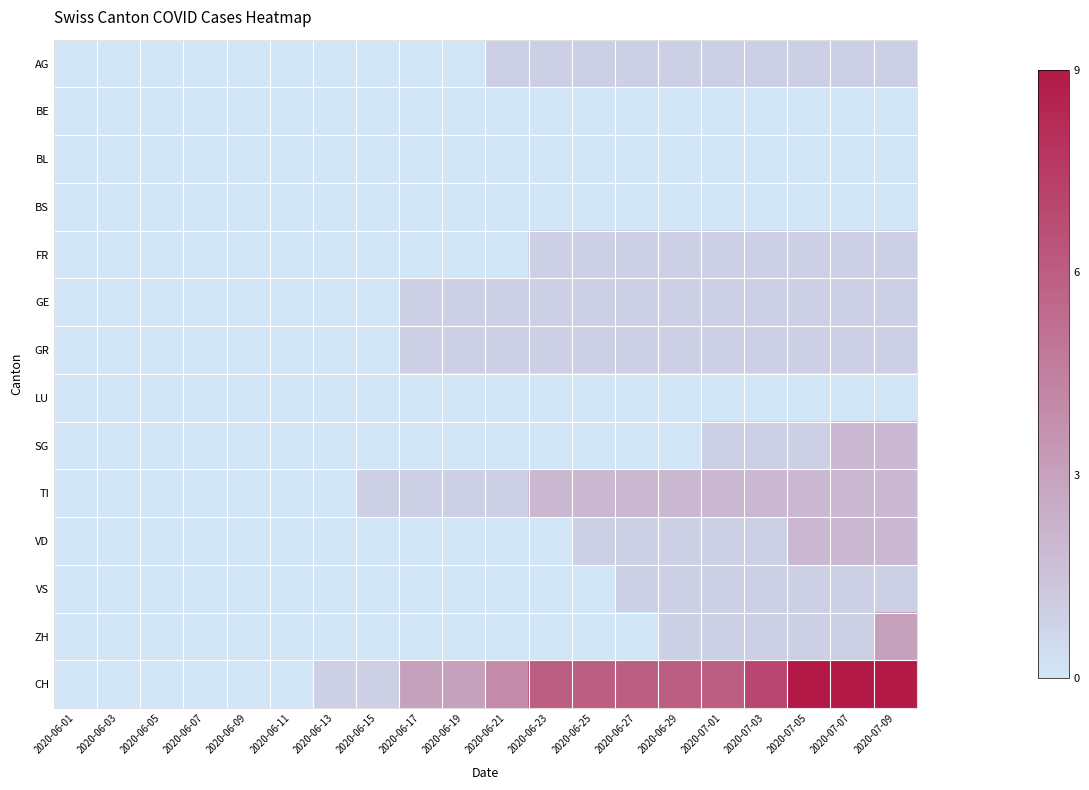

Reading right to left, list all the values displayed in this chart.

AG: 2020-07-09=1	2020-07-07=1	2020-07-05=1	2020-07-03=1	2020-07-01=1	2020-06-29=1	2020-06-27=1	2020-06-25=1	2020-06-23=1	2020-06-21=1	2020-06-19=0	2020-06-17=0	2020-06-15=0	2020-06-13=0	2020-06-11=0	2020-06-09=0	2020-06-07=0	2020-06-05=0	2020-06-03=0	2020-06-01=0
BE: 2020-07-09=0	2020-07-07=0	2020-07-05=0	2020-07-03=0	2020-07-01=0	2020-06-29=0	2020-06-27=0	2020-06-25=0	2020-06-23=0	2020-06-21=0	2020-06-19=0	2020-06-17=0	2020-06-15=0	2020-06-13=0	2020-06-11=0	2020-06-09=0	2020-06-07=0	2020-06-05=0	2020-06-03=0	2020-06-01=0
BL: 2020-07-09=0	2020-07-07=0	2020-07-05=0	2020-07-03=0	2020-07-01=0	2020-06-29=0	2020-06-27=0	2020-06-25=0	2020-06-23=0	2020-06-21=0	2020-06-19=0	2020-06-17=0	2020-06-15=0	2020-06-13=0	2020-06-11=0	2020-06-09=0	2020-06-07=0	2020-06-05=0	2020-06-03=0	2020-06-01=0
BS: 2020-07-09=0	2020-07-07=0	2020-07-05=0	2020-07-03=0	2020-07-01=0	2020-06-29=0	2020-06-27=0	2020-06-25=0	2020-06-23=0	2020-06-21=0	2020-06-19=0	2020-06-17=0	2020-06-15=0	2020-06-13=0	2020-06-11=0	2020-06-09=0	2020-06-07=0	2020-06-05=0	2020-06-03=0	2020-06-01=0
FR: 2020-07-09=1	2020-07-07=1	2020-07-05=1	2020-07-03=1	2020-07-01=1	2020-06-29=1	2020-06-27=1	2020-06-25=1	2020-06-23=1	2020-06-21=0	2020-06-19=0	2020-06-17=0	2020-06-15=0	2020-06-13=0	2020-06-11=0	2020-06-09=0	2020-06-07=0	2020-06-05=0	2020-06-03=0	2020-06-01=0
GE: 2020-07-09=1	2020-07-07=1	2020-07-05=1	2020-07-03=1	2020-07-01=1	2020-06-29=1	2020-06-27=1	2020-06-25=1	2020-06-23=1	2020-06-21=1	2020-06-19=1	2020-06-17=1	2020-06-15=0	2020-06-13=0	2020-06-11=0	2020-06-09=0	2020-06-07=0	2020-06-05=0	2020-06-03=0	2020-06-01=0
GR: 2020-07-09=1	2020-07-07=1	2020-07-05=1	2020-07-03=1	2020-07-01=1	2020-06-29=1	2020-06-27=1	2020-06-25=1	2020-06-23=1	2020-06-21=1	2020-06-19=1	2020-06-17=1	2020-06-15=0	2020-06-13=0	2020-06-11=0	2020-06-09=0	2020-06-07=0	2020-06-05=0	2020-06-03=0	2020-06-01=0
LU: 2020-07-09=0	2020-07-07=0	2020-07-05=0	2020-07-03=0	2020-07-01=0	2020-06-29=0	2020-06-27=0	2020-06-25=0	2020-06-23=0	2020-06-21=0	2020-06-19=0	2020-06-17=0	2020-06-15=0	2020-06-13=0	2020-06-11=0	2020-06-09=0	2020-06-07=0	2020-06-05=0	2020-06-03=0	2020-06-01=0
SG: 2020-07-09=2	2020-07-07=2	2020-07-05=1	2020-07-03=1	2020-07-01=1	2020-06-29=0	2020-06-27=0	2020-06-25=0	2020-06-23=0	2020-06-21=0	2020-06-19=0	2020-06-17=0	2020-06-15=0	2020-06-13=0	2020-06-11=0	2020-06-09=0	2020-06-07=0	2020-06-05=0	2020-06-03=0	2020-06-01=0
TI: 2020-07-09=2	2020-07-07=2	2020-07-05=2	2020-07-03=2	2020-07-01=2	2020-06-29=2	2020-06-27=2	2020-06-25=2	2020-06-23=2	2020-06-21=1	2020-06-19=1	2020-06-17=1	2020-06-15=1	2020-06-13=0	2020-06-11=0	2020-06-09=0	2020-06-07=0	2020-06-05=0	2020-06-03=0	2020-06-01=0
VD: 2020-07-09=2	2020-07-07=2	2020-07-05=2	2020-07-03=1	2020-07-01=1	2020-06-29=1	2020-06-27=1	2020-06-25=1	2020-06-23=0	2020-06-21=0	2020-06-19=0	2020-06-17=0	2020-06-15=0	2020-06-13=0	2020-06-11=0	2020-06-09=0	2020-06-07=0	2020-06-05=0	2020-06-03=0	2020-06-01=0
VS: 2020-07-09=1	2020-07-07=1	2020-07-05=1	2020-07-03=1	2020-07-01=1	2020-06-29=1	2020-06-27=1	2020-06-25=0	2020-06-23=0	2020-06-21=0	2020-06-19=0	2020-06-17=0	2020-06-15=0	2020-06-13=0	2020-06-11=0	2020-06-09=0	2020-06-07=0	2020-06-05=0	2020-06-03=0	2020-06-01=0
ZH: 2020-07-09=3	2020-07-07=1	2020-07-05=1	2020-07-03=1	2020-07-01=1	2020-06-29=1	2020-06-27=0	2020-06-25=0	2020-06-23=0	2020-06-21=0	2020-06-19=0	2020-06-17=0	2020-06-15=0	2020-06-13=0	2020-06-11=0	2020-06-09=0	2020-06-07=0	2020-06-05=0	2020-06-03=0	2020-06-01=0
CH: 2020-07-09=9	2020-07-07=9	2020-07-05=9	2020-07-03=7	2020-07-01=6	2020-06-29=6	2020-06-27=6	2020-06-25=6	2020-06-23=6	2020-06-21=4	2020-06-19=3	2020-06-17=3	2020-06-15=1	2020-06-13=1	2020-06-11=0	2020-06-09=0	2020-06-07=0	2020-06-05=0	2020-06-03=0	2020-06-01=0